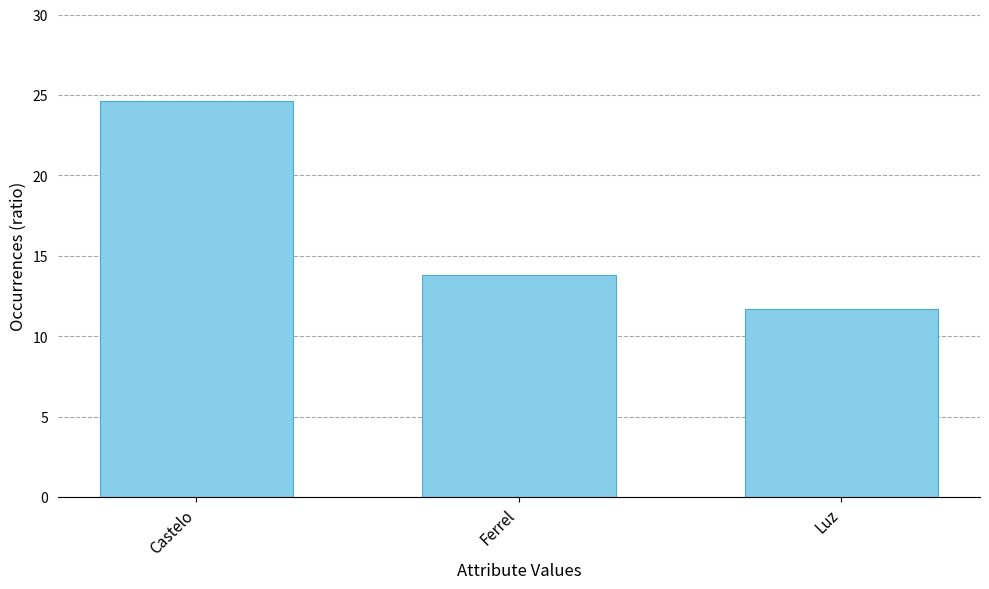

Reading left to right, transcribe all the data shown in this chart.

Castelo=24.6	Ferrel=13.8	Luz=11.7